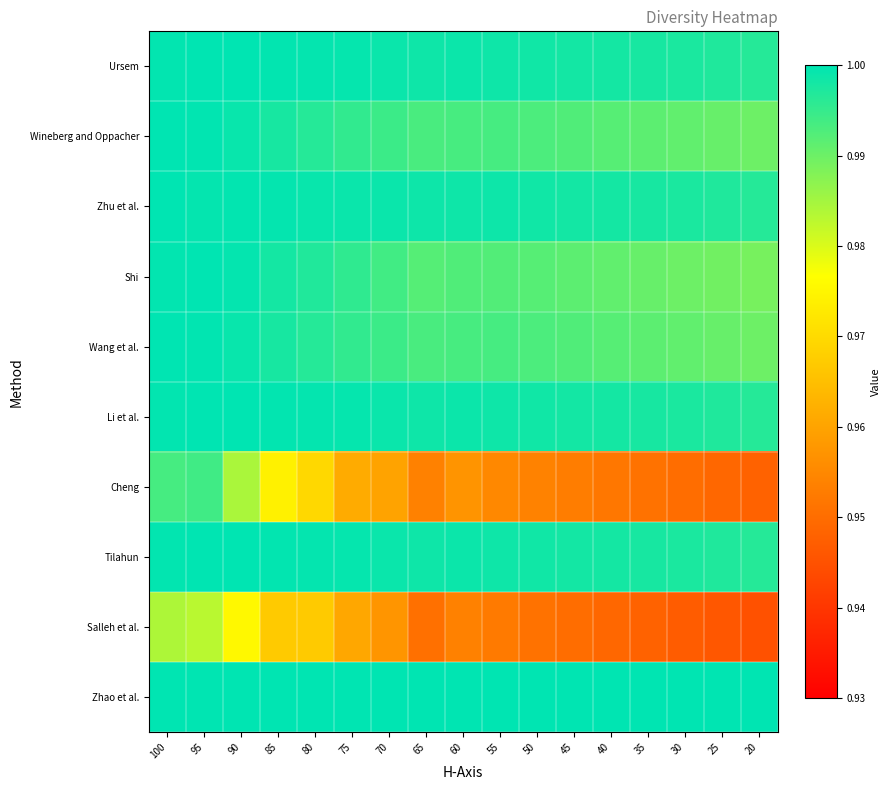

Reading left to right, list all the values displayed in this chart.

Ursem: 100=1.0	95=1.0	90=1.0	85=1.0	80=1.0	75=1.0	70=1.0	65=1.0	60=1.0	55=1.0	50=1.0	45=1.0	40=1.0	35=1.0	30=1.0	25=1.0	20=1.0
Wineberg and Oppacher: 100=1.0	95=1.0	90=1.0	85=1.0	80=1.0	75=1.0	70=1.0	65=1.0	60=1.0	55=1.0	50=1.0	45=1.0	40=1.0	35=1.0	30=1.0	25=1.0	20=1.0
Zhu et al.: 100=1.0	95=1.0	90=1.0	85=1.0	80=1.0	75=1.0	70=1.0	65=1.0	60=1.0	55=1.0	50=1.0	45=1.0	40=1.0	35=1.0	30=1.0	25=1.0	20=1.0
Shi: 100=1.0	95=1.0	90=1.0	85=1.0	80=1.0	75=1.0	70=1.0	65=1.0	60=1.0	55=1.0	50=1.0	45=1.0	40=1.0	35=1.0	30=1.0	25=1.0	20=1.0
Wang et al.: 100=1.0	95=1.0	90=1.0	85=1.0	80=1.0	75=1.0	70=1.0	65=1.0	60=1.0	55=1.0	50=1.0	45=1.0	40=1.0	35=1.0	30=1.0	25=1.0	20=1.0
Li et al.: 100=1.0	95=1.0	90=1.0	85=1.0	80=1.0	75=1.0	70=1.0	65=1.0	60=1.0	55=1.0	50=1.0	45=1.0	40=1.0	35=1.0	30=1.0	25=1.0	20=1.0
Cheng: 100=1.0	95=1.0	90=1.0	85=1.0	80=1.0	75=1.0	70=1.0	65=1.0	60=1.0	55=1.0	50=1.0	45=1.0	40=1.0	35=1.0	30=0.9	25=0.9	20=0.9
Tilahun: 100=1.0	95=1.0	90=1.0	85=1.0	80=1.0	75=1.0	70=1.0	65=1.0	60=1.0	55=1.0	50=1.0	45=1.0	40=1.0	35=1.0	30=1.0	25=1.0	20=1.0
Salleh et al.: 100=1.0	95=1.0	90=1.0	85=1.0	80=1.0	75=1.0	70=1.0	65=1.0	60=1.0	55=1.0	50=1.0	45=0.9	40=0.9	35=0.9	30=0.9	25=0.9	20=0.9
Zhao et al.: 100=1.0	95=1.0	90=1.0	85=1.0	80=1.0	75=1.0	70=1.0	65=1.0	60=1.0	55=1.0	50=1.0	45=1.0	40=1.0	35=1.0	30=1.0	25=1.0	20=1.0